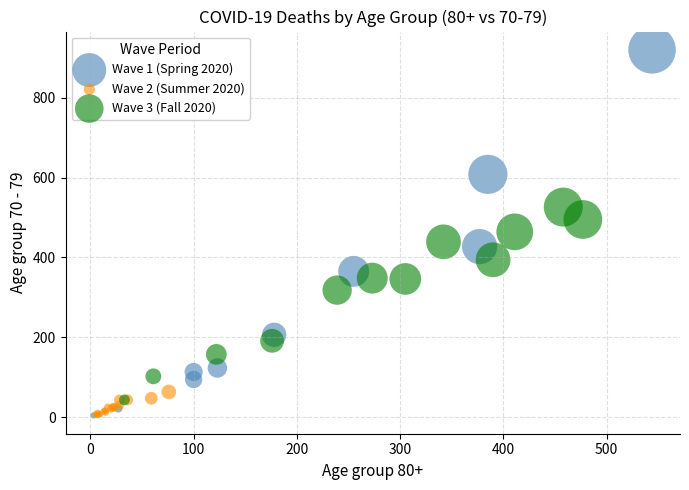

Which series has the widest spread of Y values?

Wave 1 (Spring 2020)